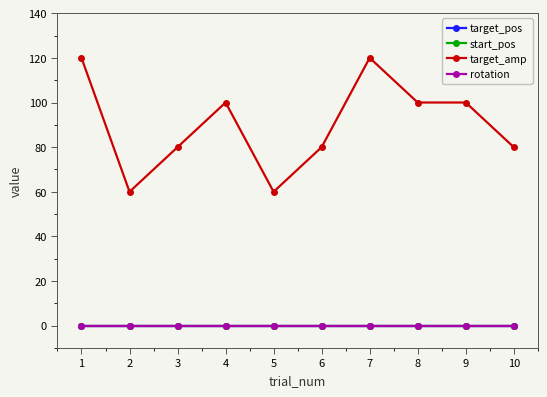

Reading left to right, what are all the values shown in this chart?

target_pos: 0	0	0	0	0	0	0	0	0	0
start_pos: 0	0	0	0	0	0	0	0	0	0
target_amp: 120	60	80	100	60	80	120	100	100	80
rotation: 0	0	0	0	0	0	0	0	0	0